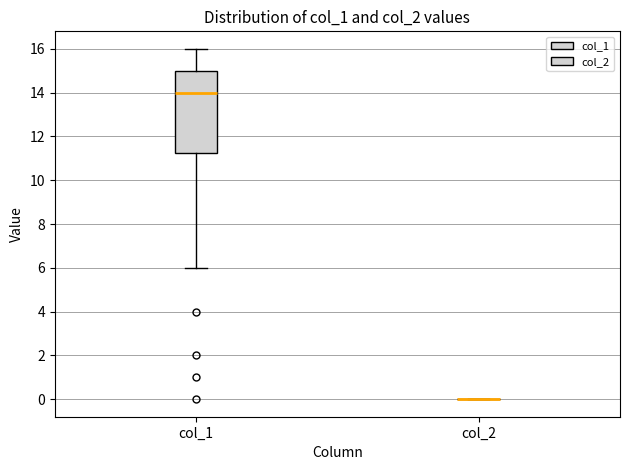

Reading left to right, transcribe this box plot: for each box, give where its median line is, the range the box spans, and where its two whiskers end, as read against the y-axis. The values are not printed on the chart, so give them approximately, as read against the axis.

col_1: median 14.0, box 11.2 to 15.0, whiskers 6.0 to 16.0
col_2: box collapsed to a line at 0.0, whiskers 0.0 to 0.0